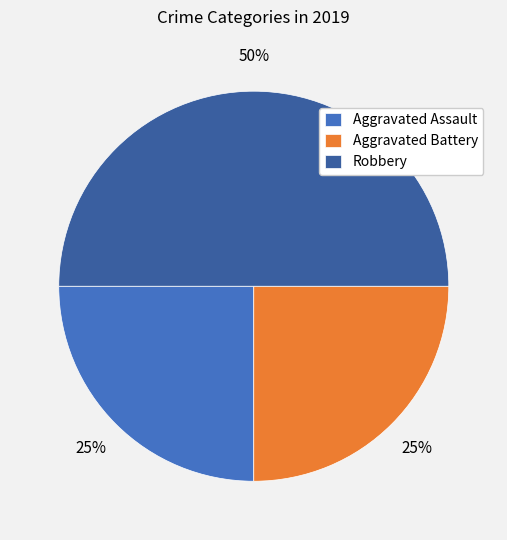

To the nearest percent, what percentage of the pie is Robbery?

50%